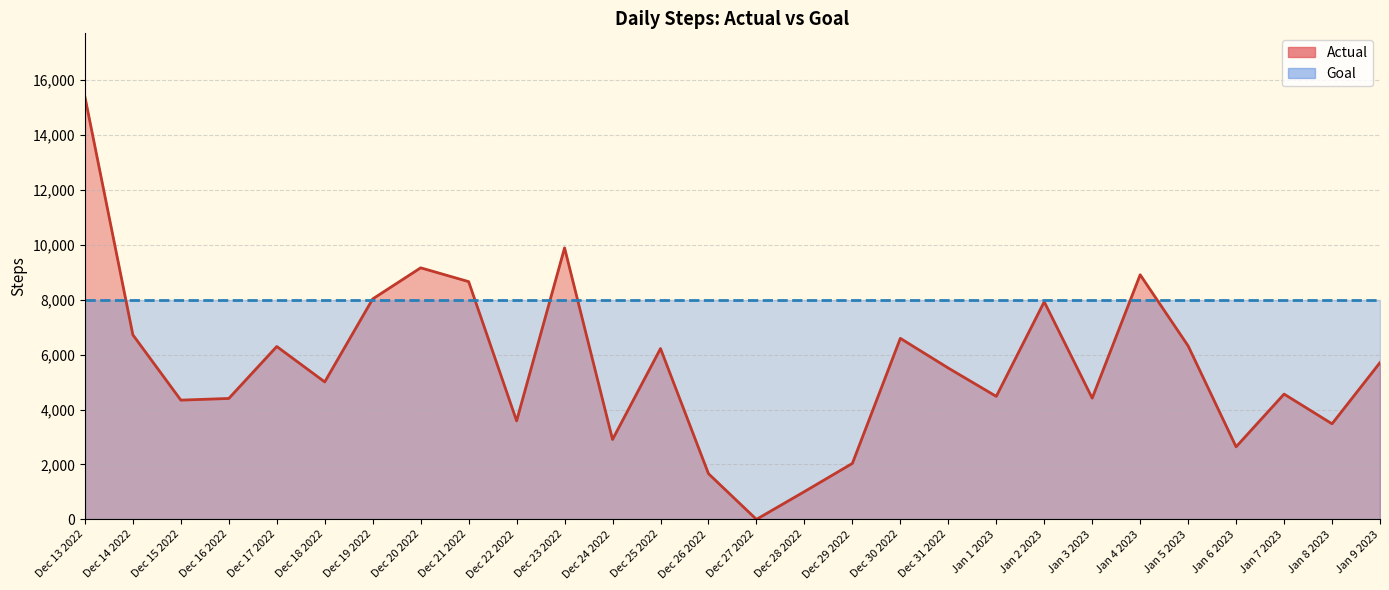

What is the sum of all values?

155849